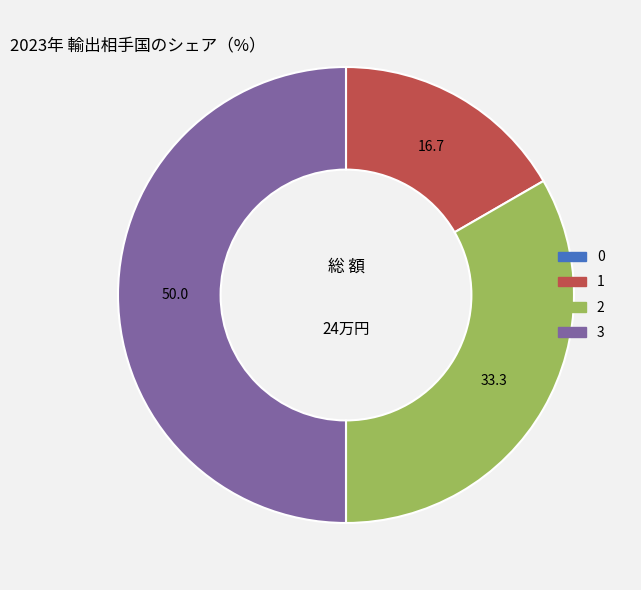

Is 2 the majority of the pie?

No